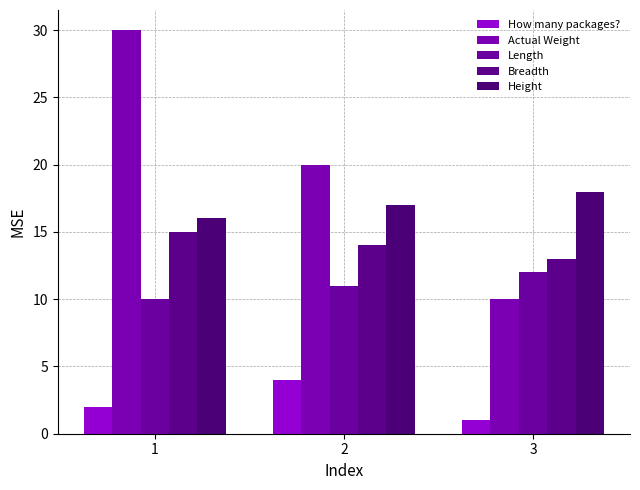

Read the Height value at 1.

16